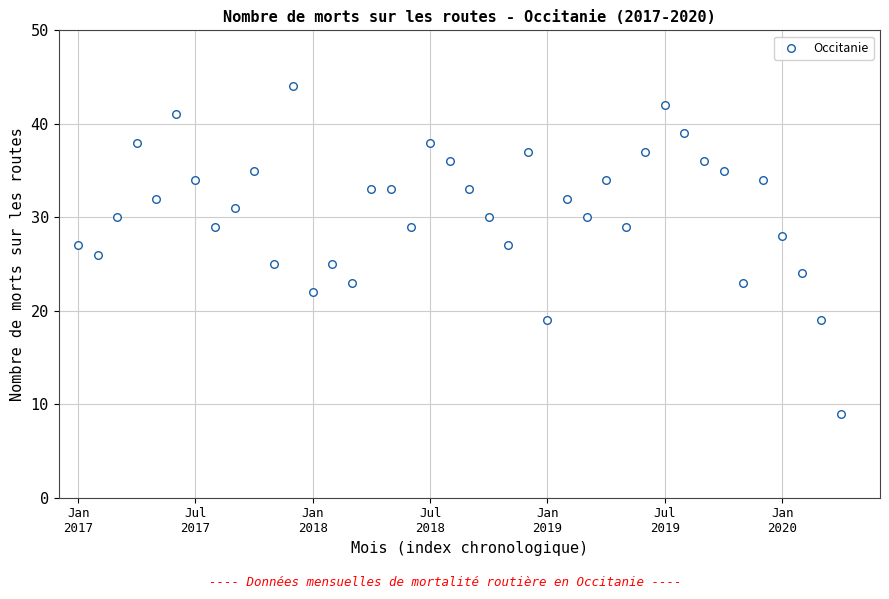

How many data points are displayed?

40